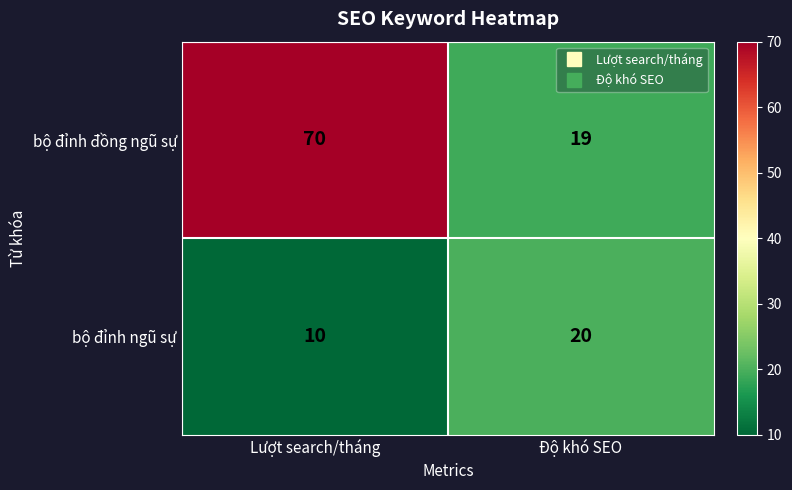

What is the sum of all bộ đỉnh đồng ngũ sự values?

89